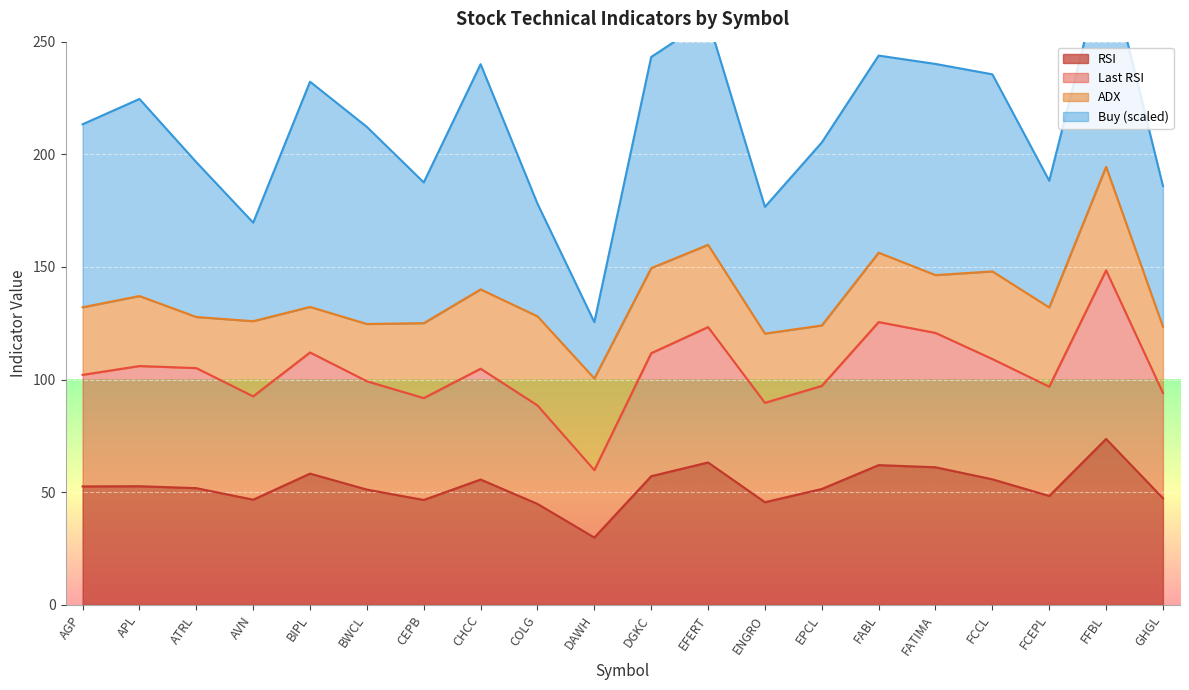

What is the sum of all RSI values?

1054.8